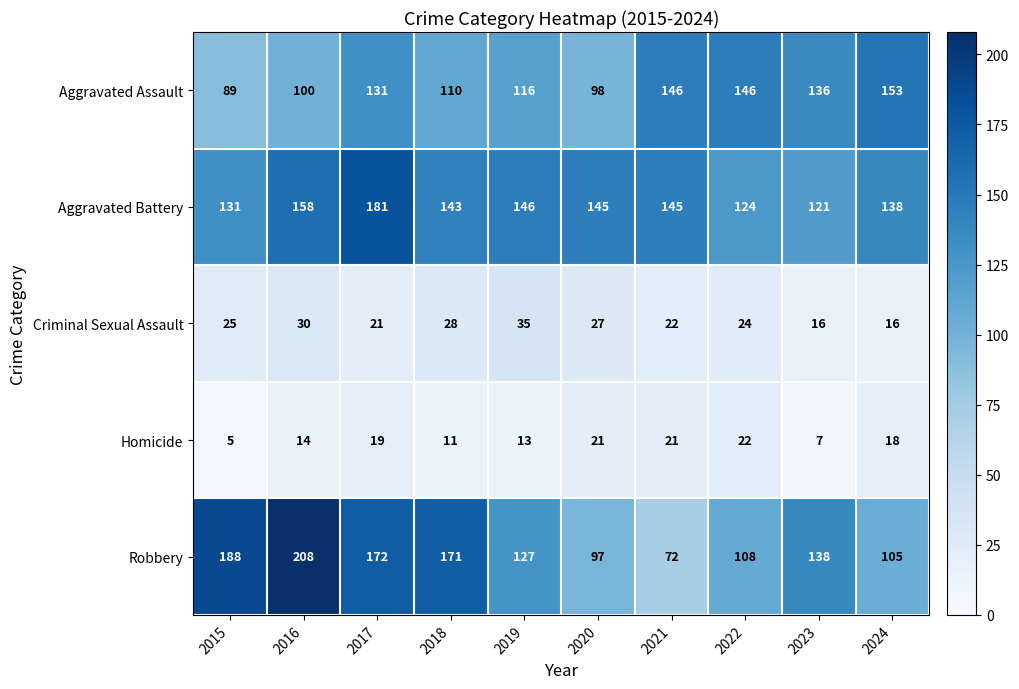

What value does the Homicide series have at 2017, to the nearest 10?

20